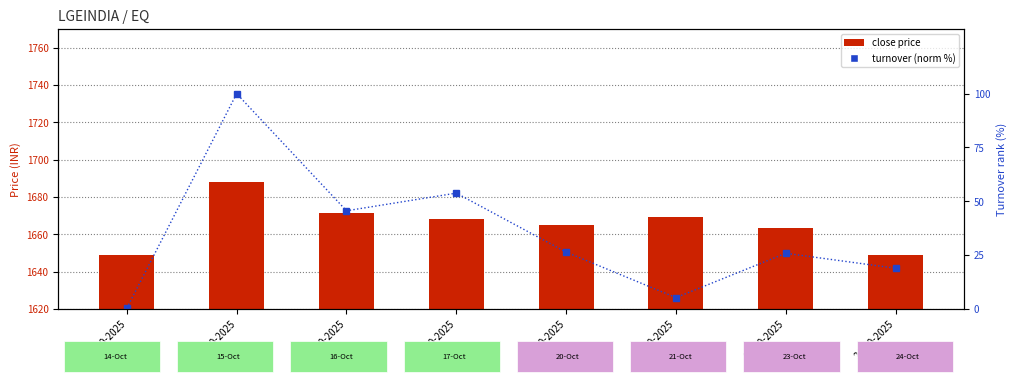

Rank the categories by turnover (norm %) value from highest to lowest.

15-10-2025, 17-10-2025, 16-10-2025, 20-10-2025, 23-10-2025, 24-10-2025, 21-10-2025, 14-10-2025